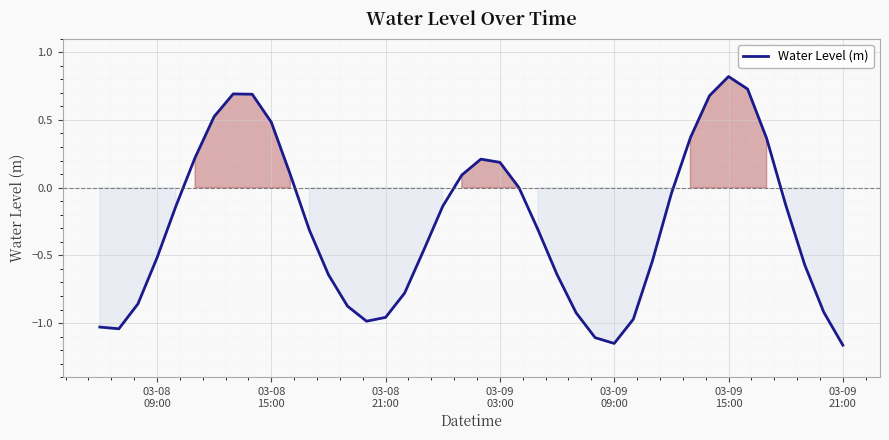

What is the maximum value shown in the chart?

0.8